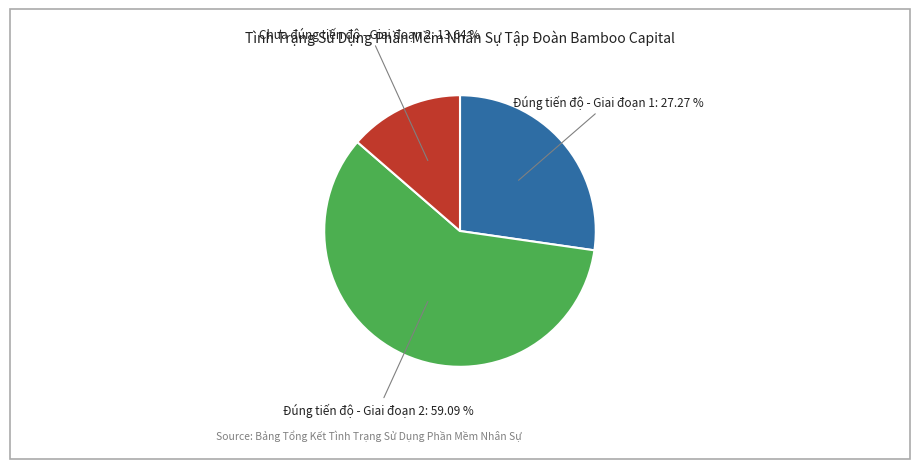

Count the number of slices in the pie.

3